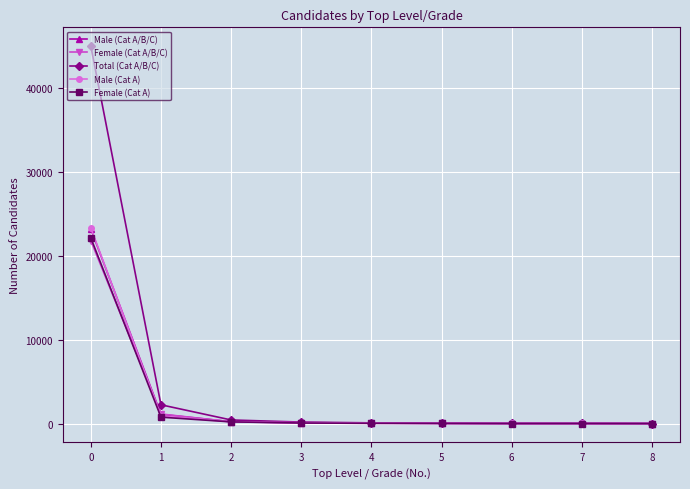

What is the total value across all series at 6?

36